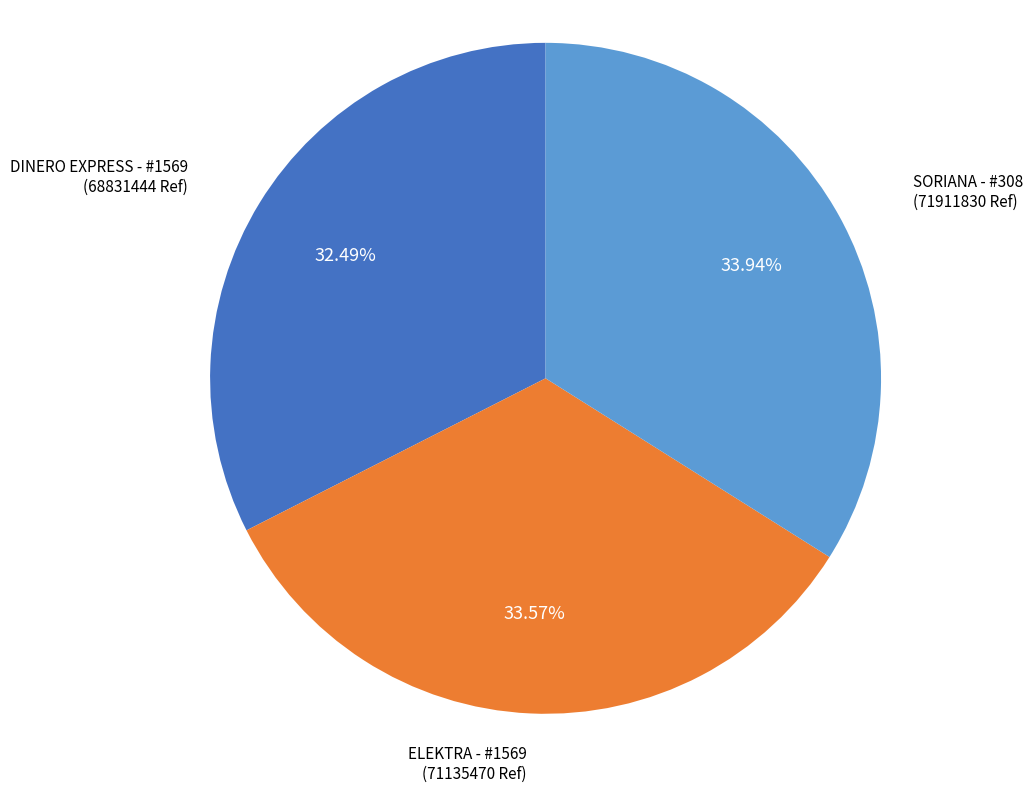

Is there a majority slice in this chart?

No